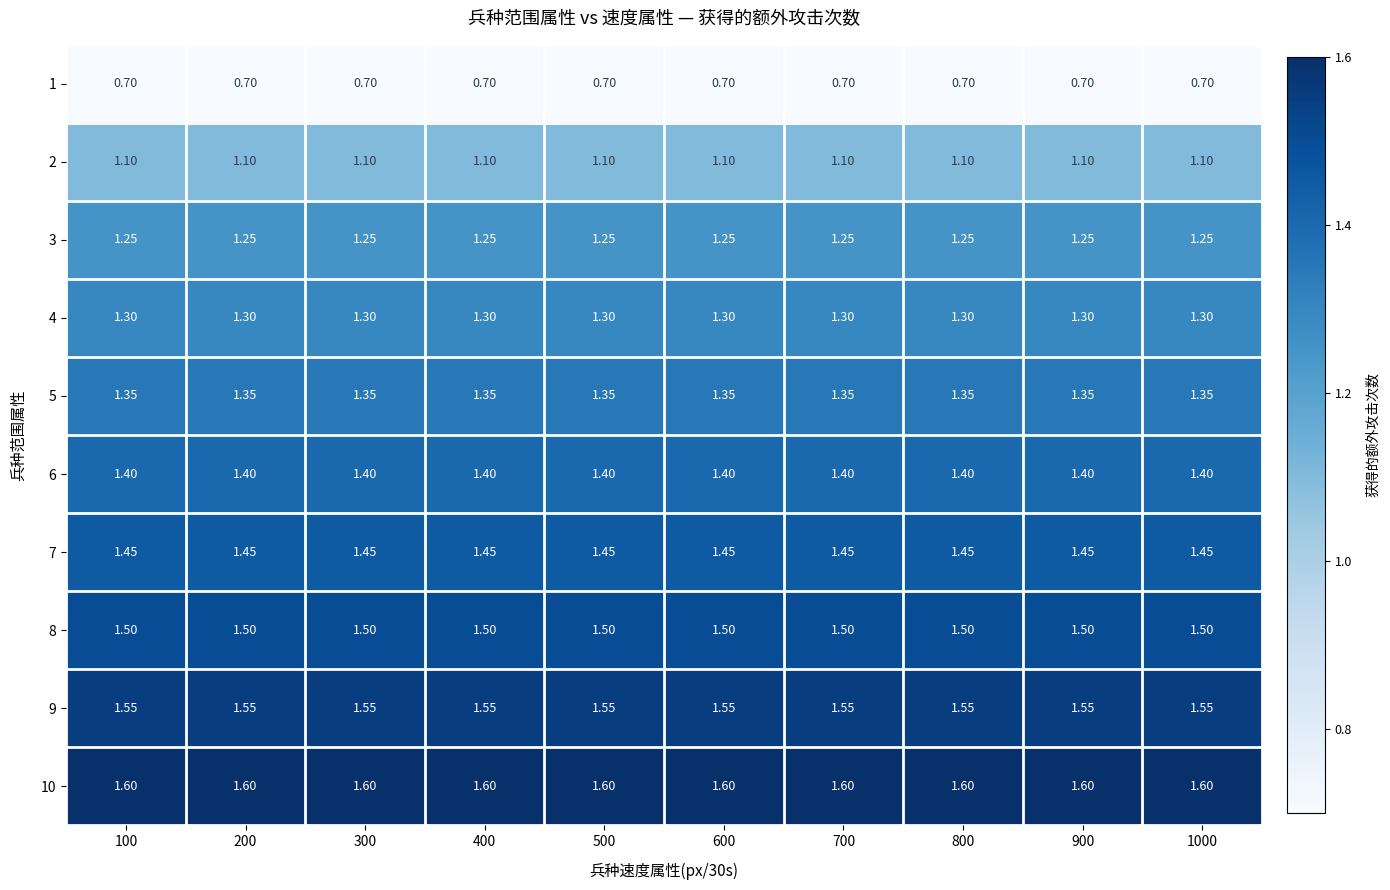

Is the value of 1 at 900 greater than the value of 4 at 1000?

No